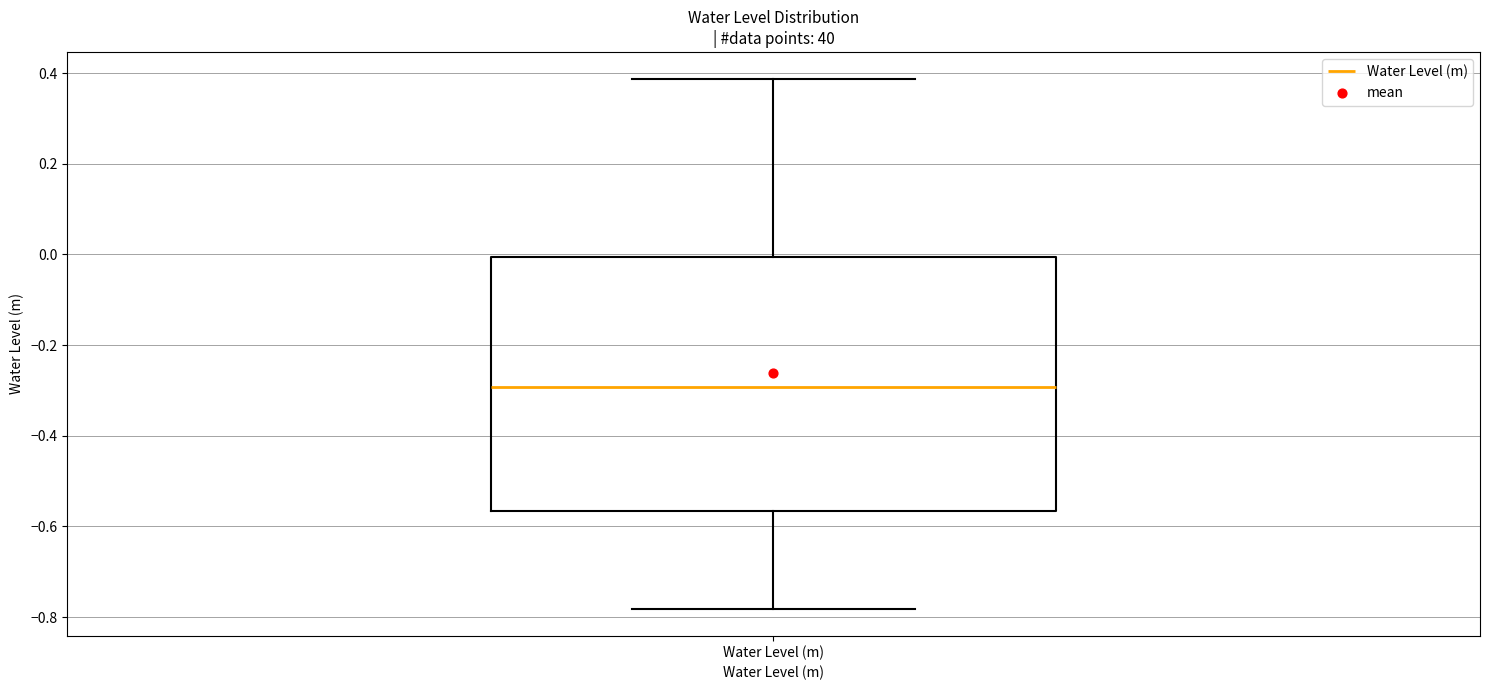

Transcribe this box plot: give where the median line is, the range the box spans, and where the two whiskers end, as read against the y-axis. The values are not printed on the chart, so give them approximately, as read against the axis.

median -0.30, box -0.56 to 0.00, whiskers -0.78 to 0.38